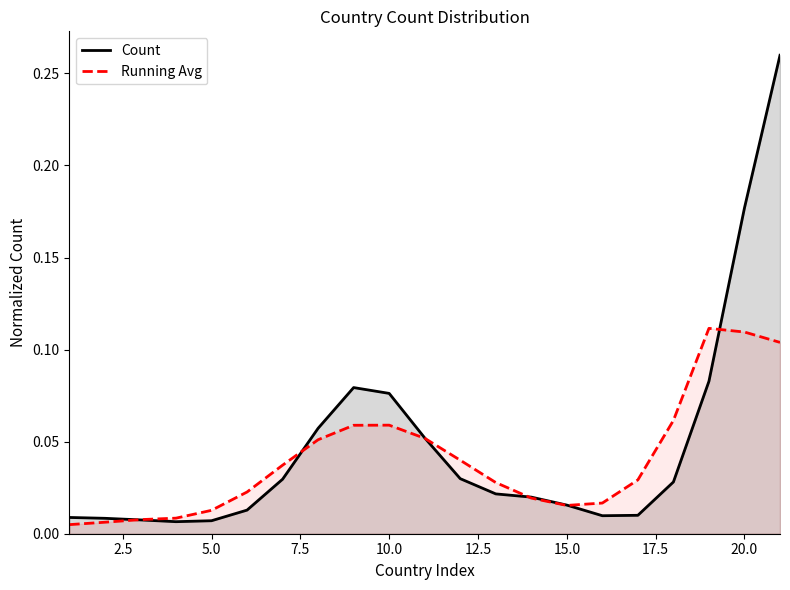

What is the greatest value displayed?

0.3